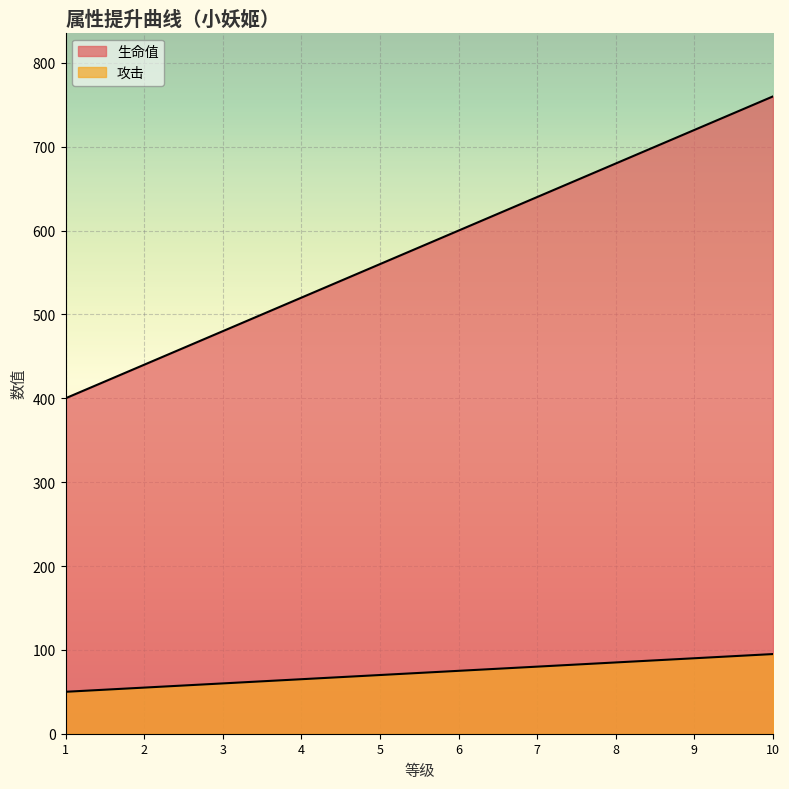

Rank the series by their average value, from highest to lowest.

生命值, 攻击